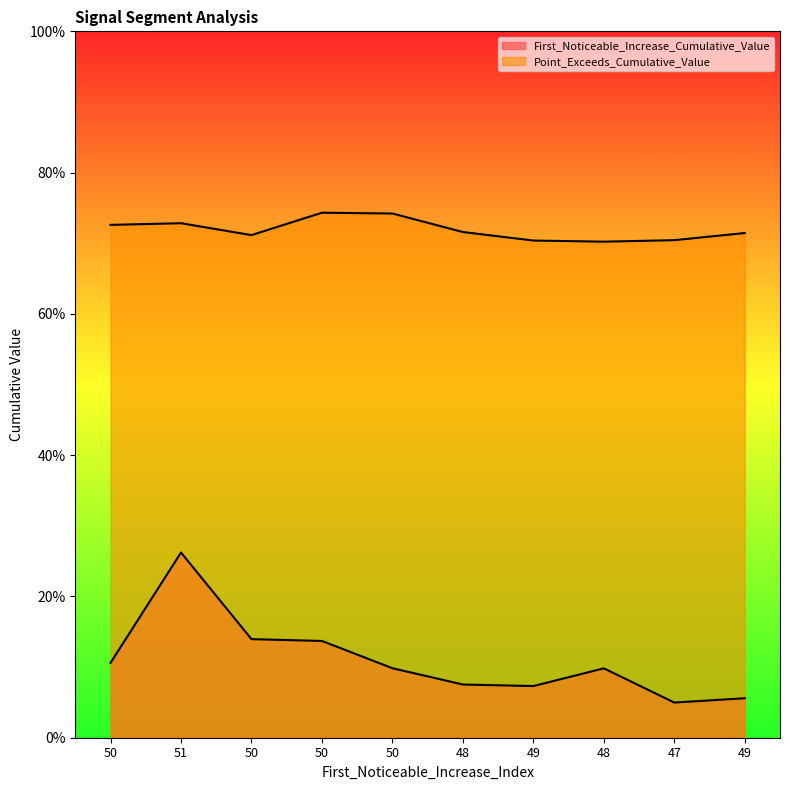

What is the sum of all First_Noticeable_Increase_Cumulative_Value values?

1.1